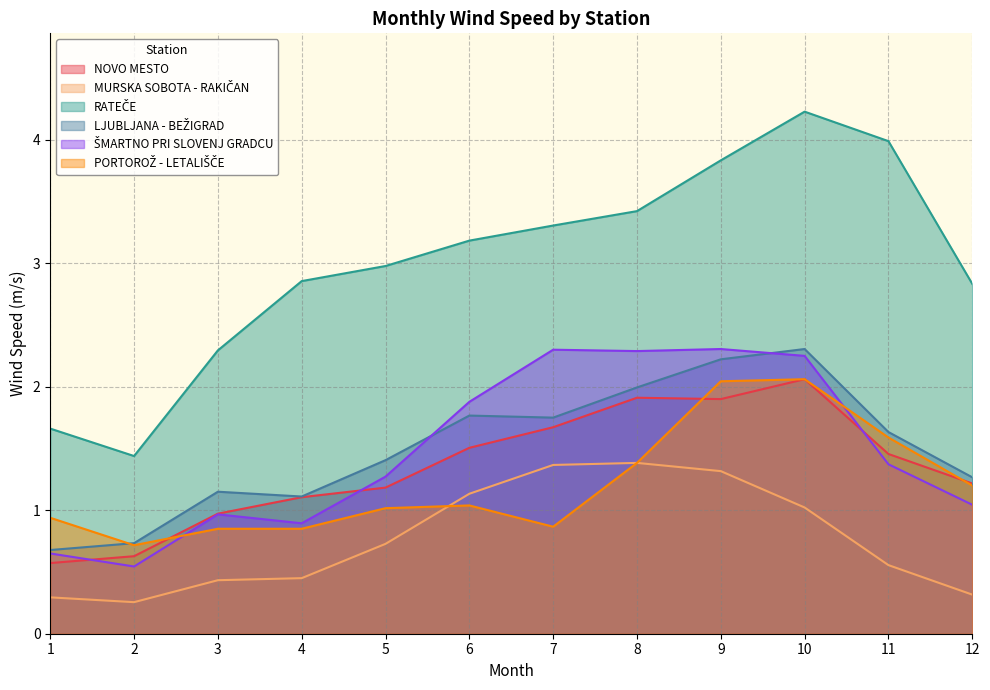

What is the spread (max minus min) of values at 2?

1.2